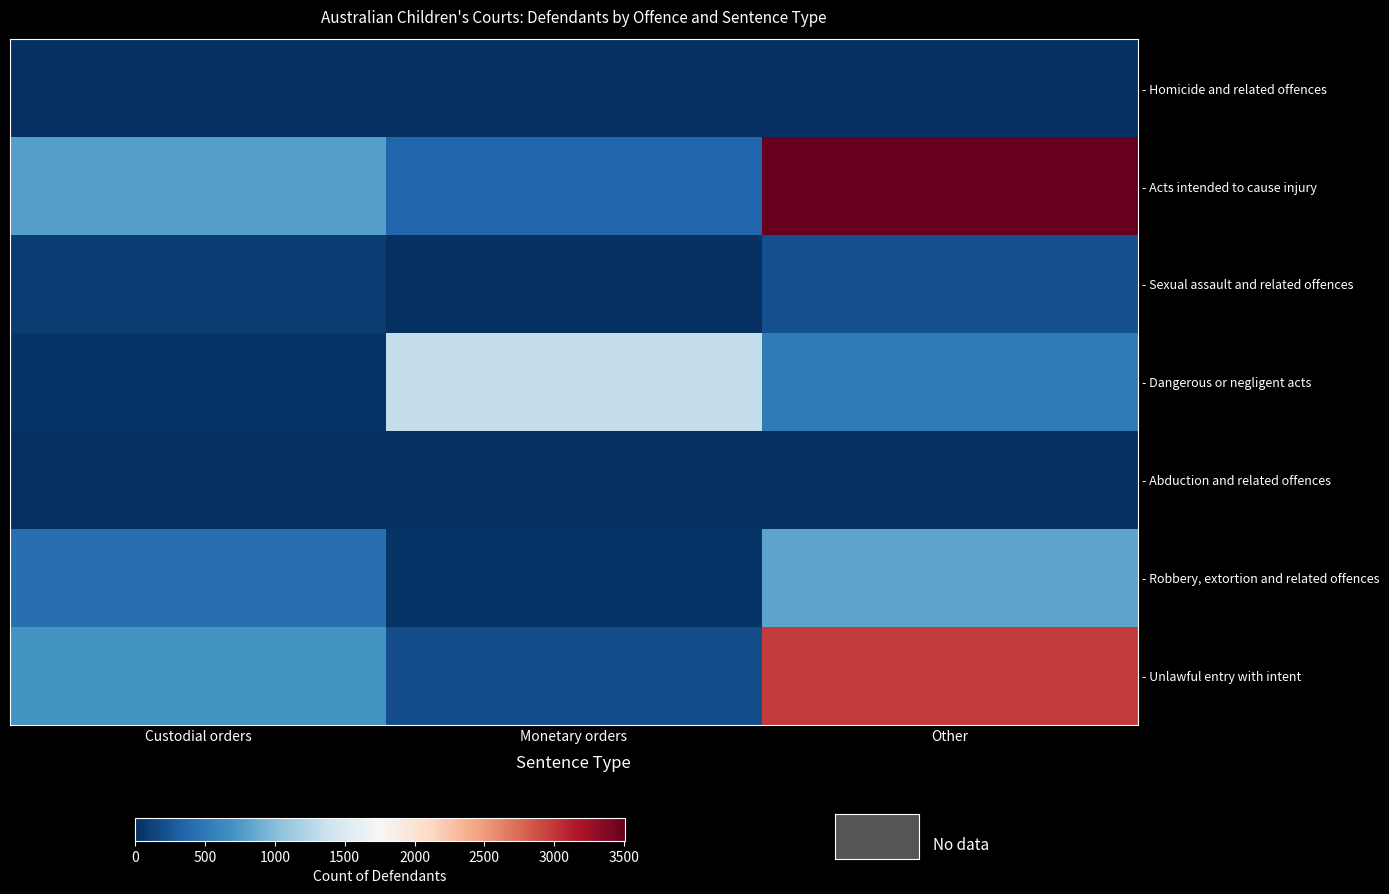

At Custodial orders, list the series in order from largest to smallest.

- Acts intended to cause injury, - Unlawful entry with intent, - Robbery, extortion and related offences, - Sexual assault and related offences, - Dangerous or negligent acts, - Abduction and related offences, - Homicide and related offences